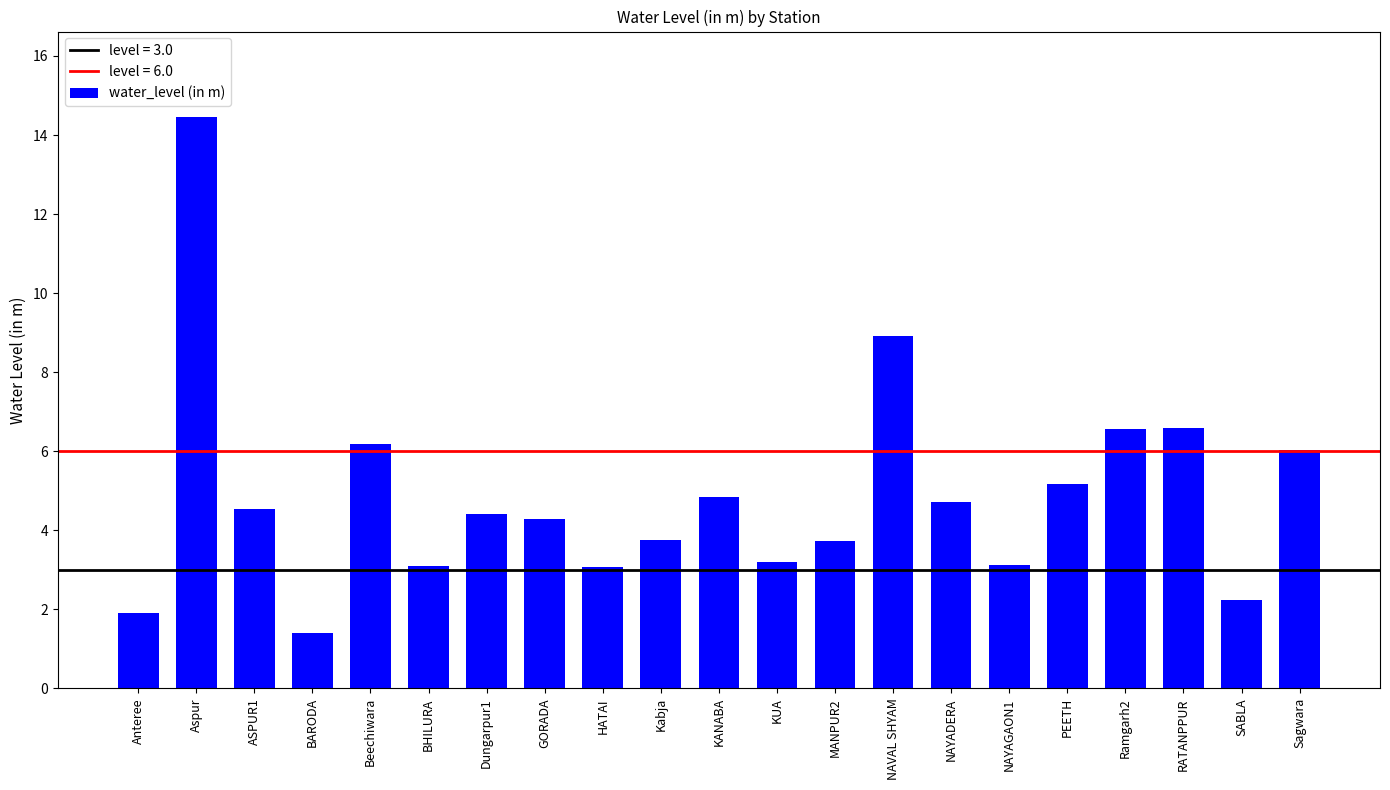

The chart shows a value of 1.4 at BARODA. True or false?

True